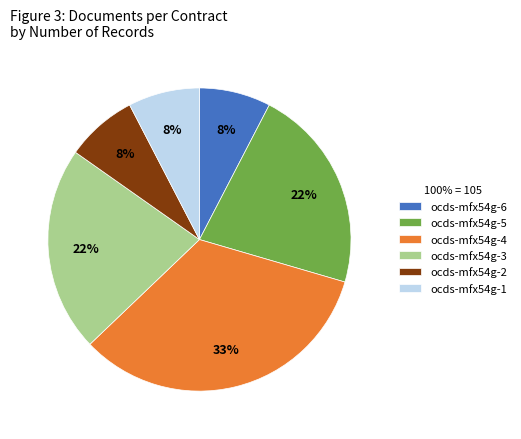

Is there a majority slice in this chart?

No